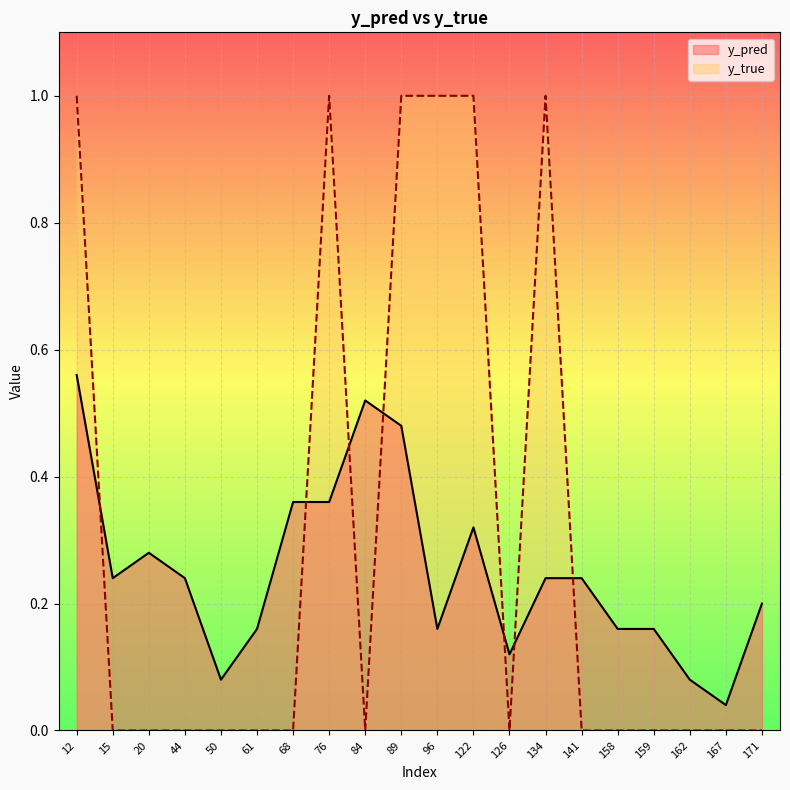

Reading left to right, list all the values displayed in this chart.

y_pred: 0.6	0.2	0.3	0.2	0.1	0.2	0.4	0.4	0.5	0.5	0.2	0.3	0.1	0.2	0.2	0.2	0.2	0.1	0.0	0.2
y_true: 1.0	0.0	0.0	0.0	0.0	0.0	0.0	1.0	0.0	1.0	1.0	1.0	0.0	1.0	0.0	0.0	0.0	0.0	0.0	0.0